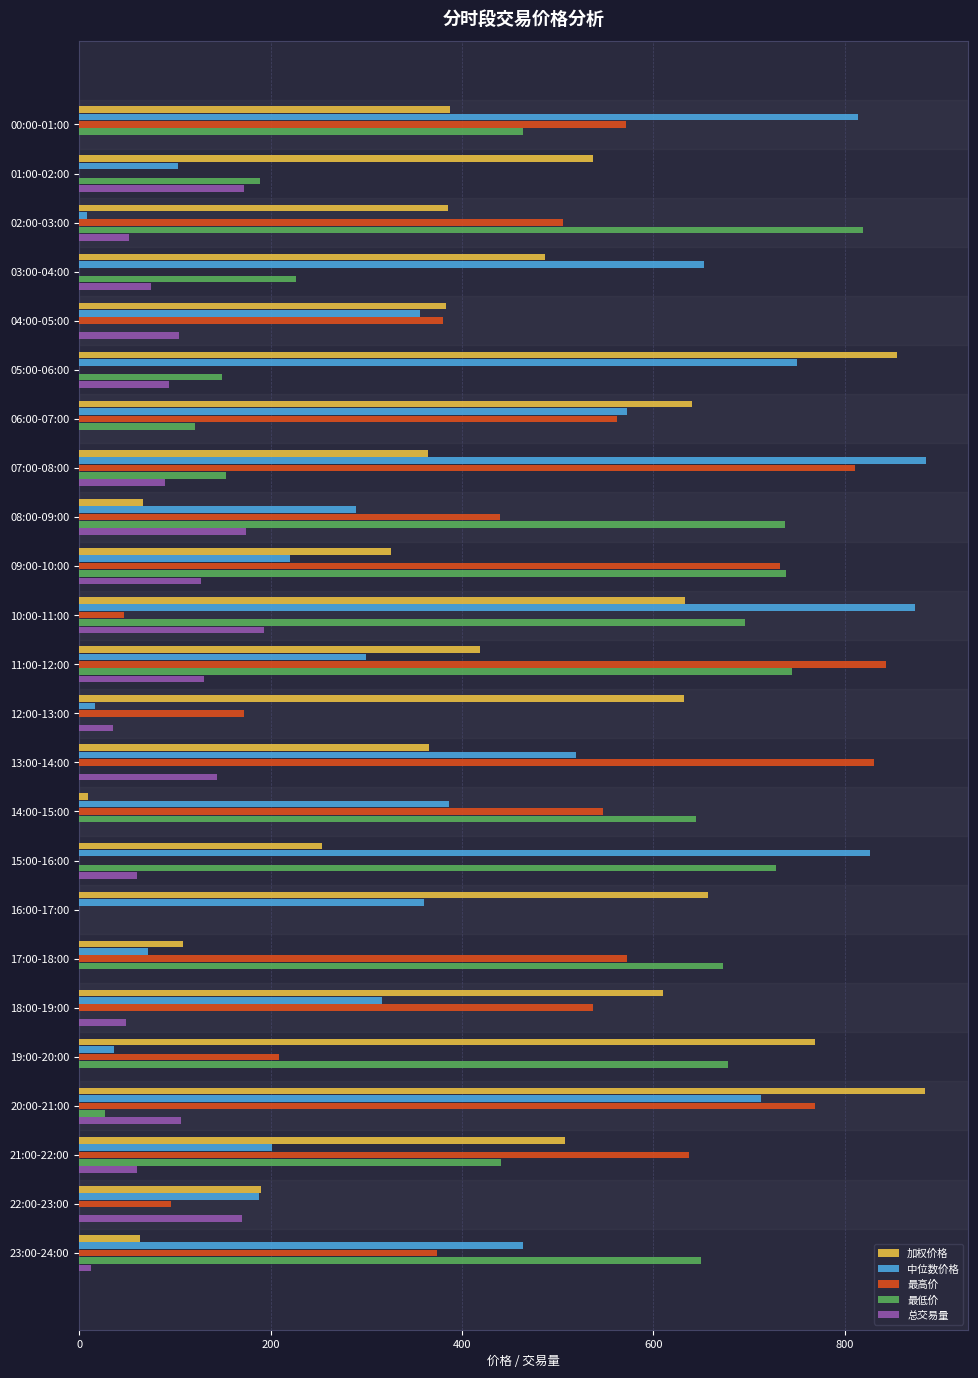

Does the chart contain stacked bars?

No